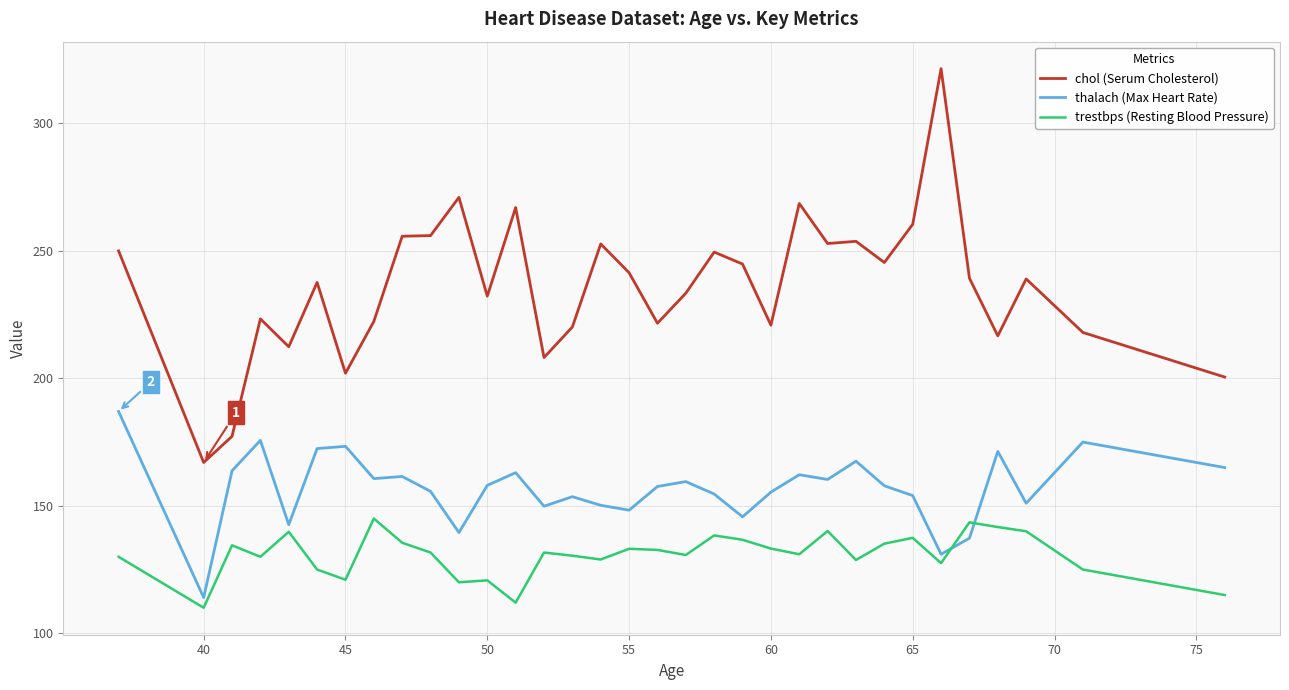

In trestbps (Resting Blood Pressure), how many points are higher than both neighbors (excluding endpoints)?

10